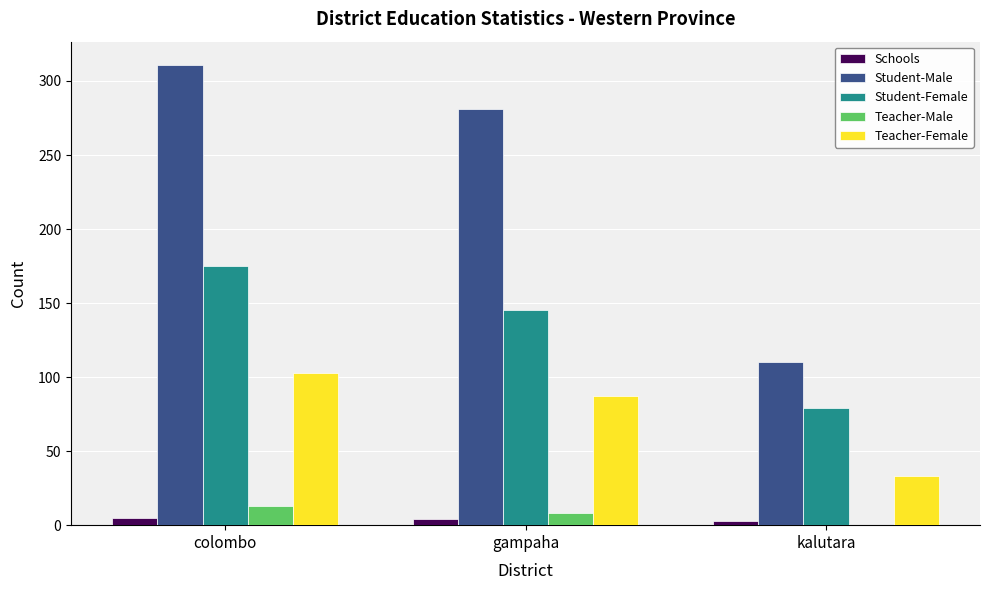

At which category is the sum across all series the highest?

colombo